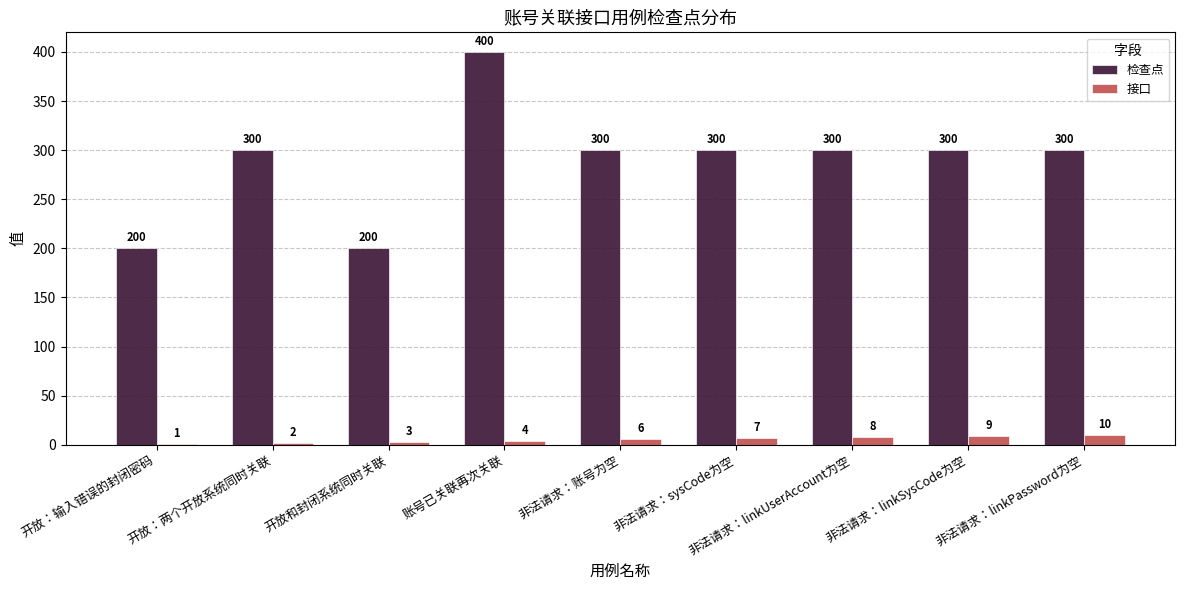

Reading left to right, what are all the values shown in this chart?

检查点: 200	300	200	400	300	300	300	300	300
接口: 1	2	3	4	6	7	8	9	10